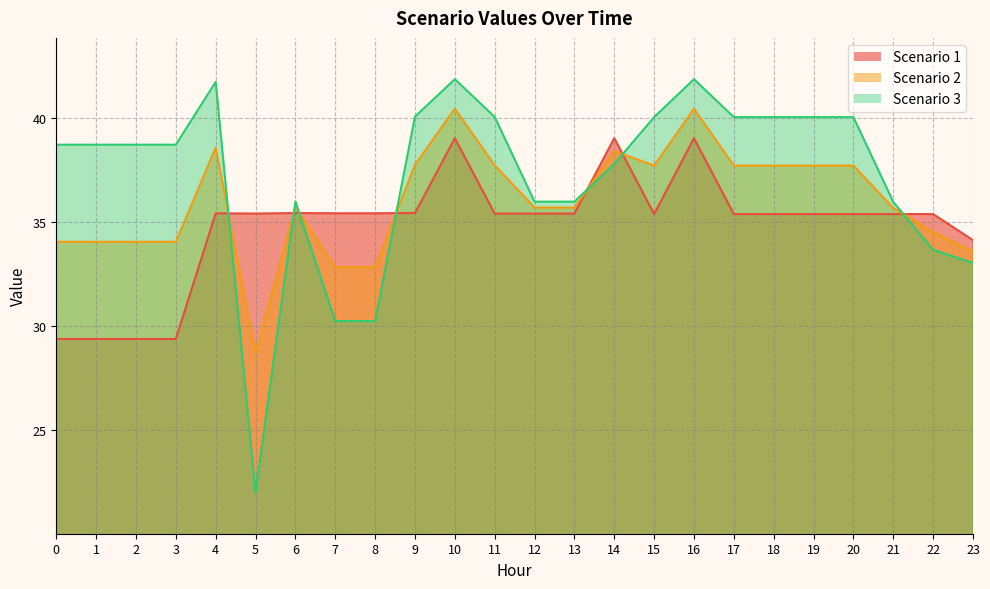

What is the sum of the Scenario 3 values at 2 and 5?

60.7